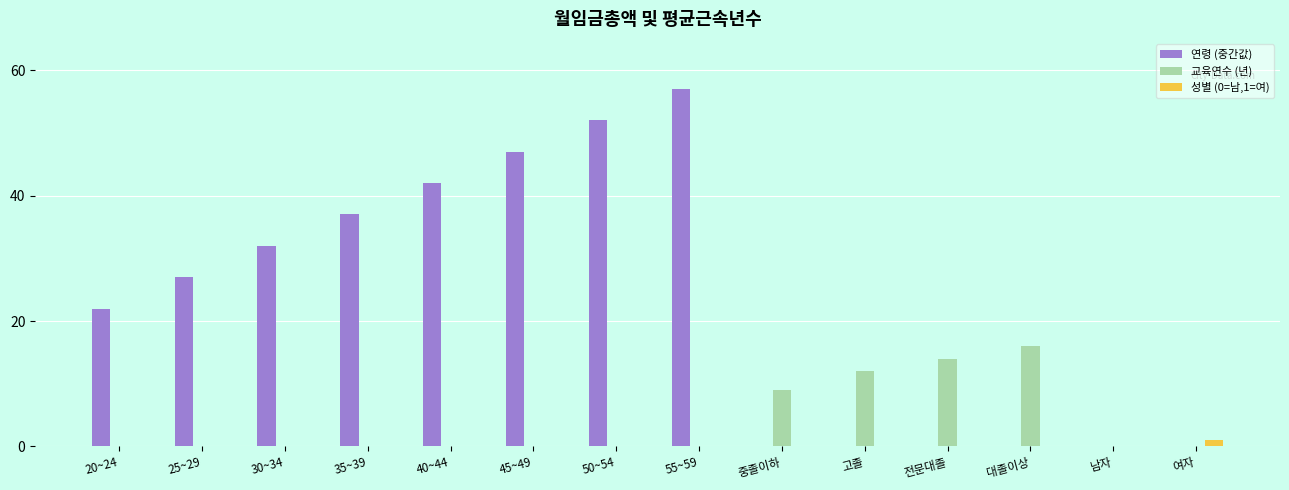

Does the chart contain stacked bars?

No